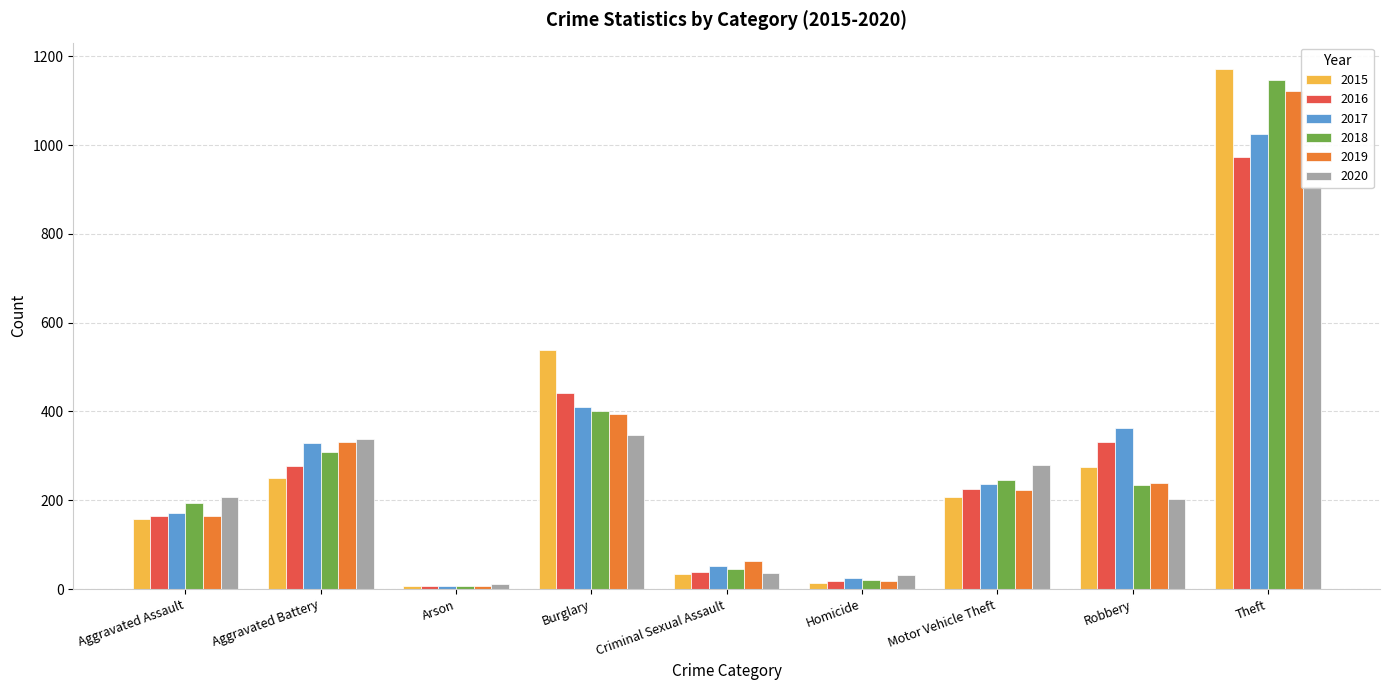

How many bars are there in each group?

6